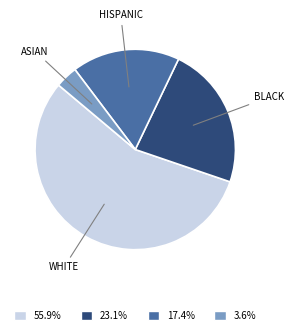

Is there any slice that represents more than half of the pie?

Yes